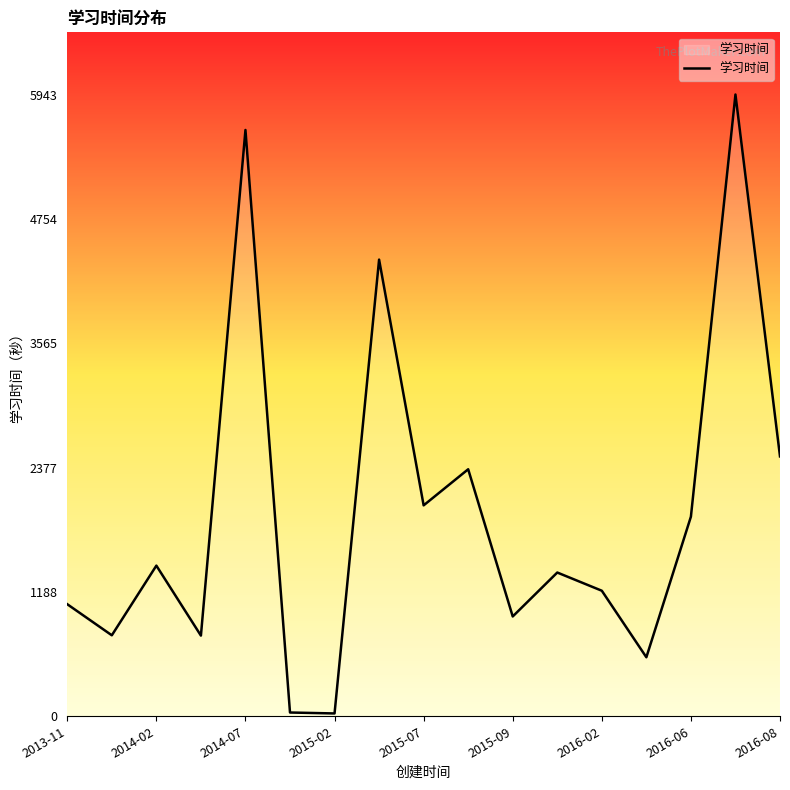

What is the greatest value displayed?

5943